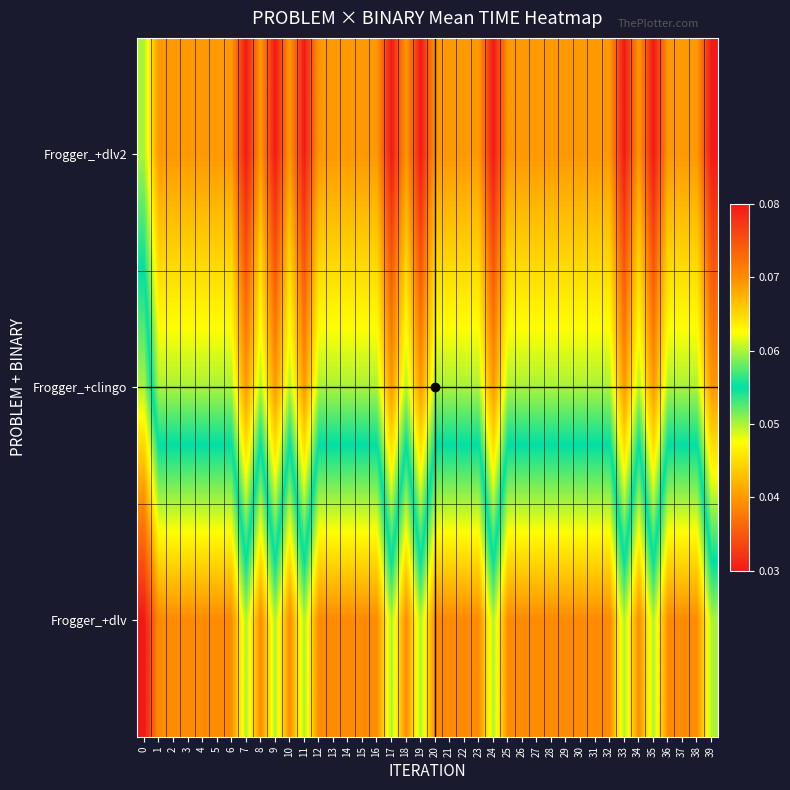

Count the number of data series in this chart.

3